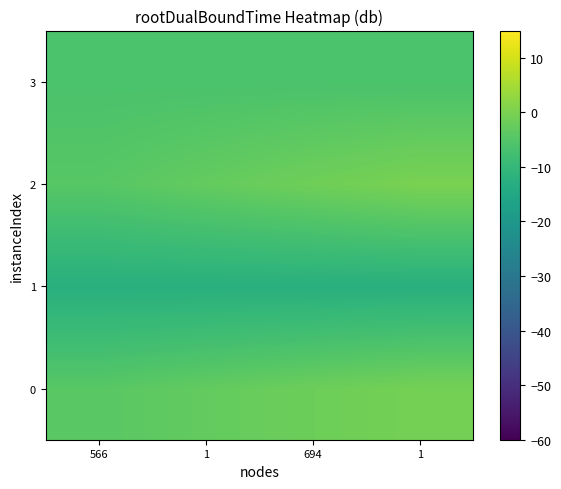

Reading left to right, transcribe all the data shown in this chart.

0: 566=-4.3	1=-3.0	694=-1.7	1=-0.5
1: 566=-12.5	1=-12.5	694=-12.5	1=-12.5
2: 566=-4.5	1=-2.9	694=-1.4	1=0.0
3: 566=-6.3	1=-6.3	694=-6.3	1=-6.3